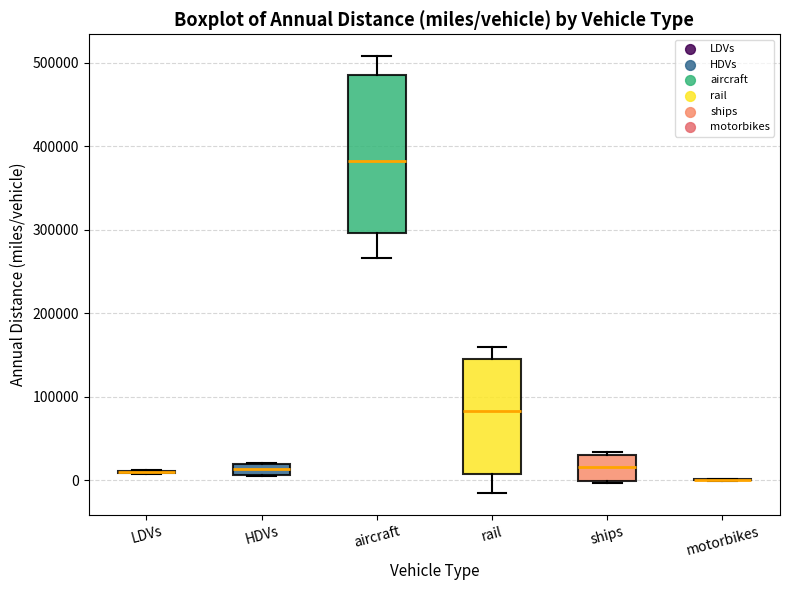

Comparing the boxes themselves (not the whiskers), which one is the tallest?

aircraft